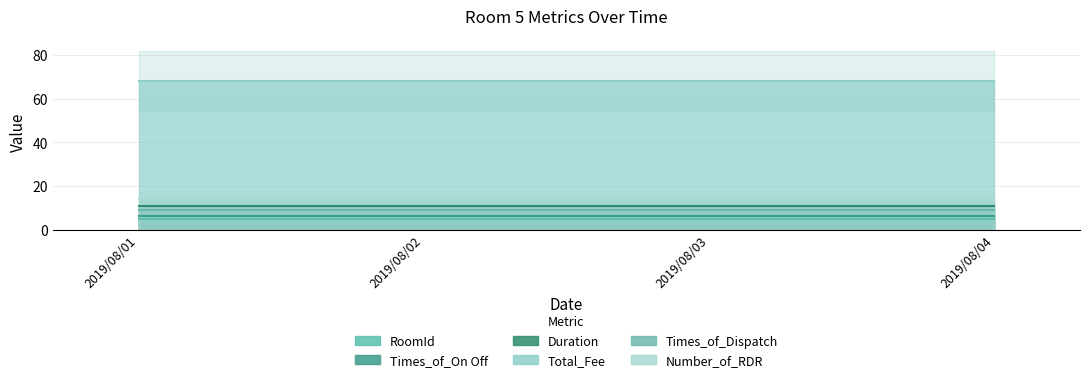

What is the maximum value for Times_of_On Off?

6